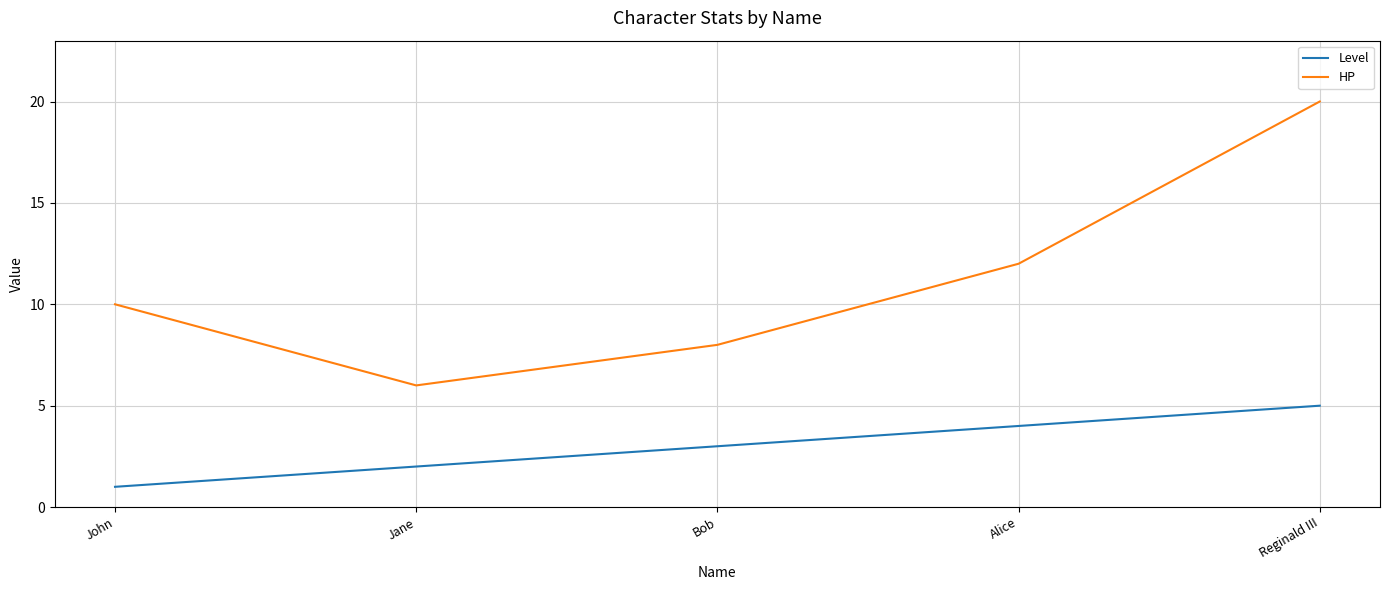

List the series in order of their peak value, highest first.

HP, Level